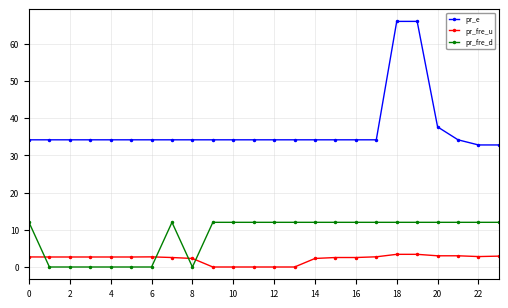

What is the value of the pr_e point at the 15th from the left?

34.2